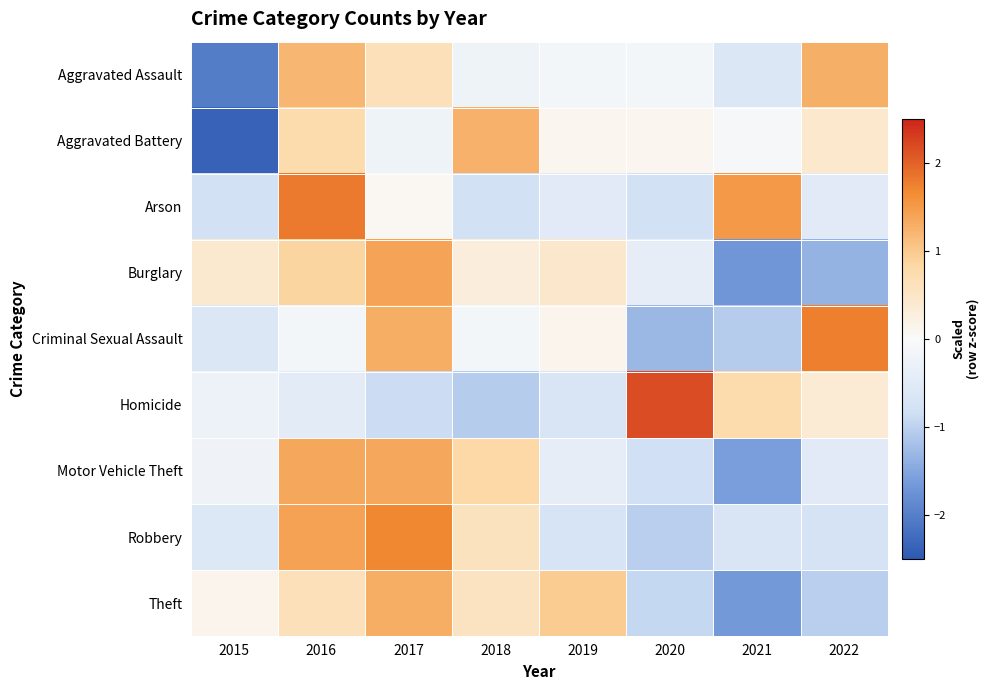

What is the difference between the highest and lowest values at 2021?

3.2